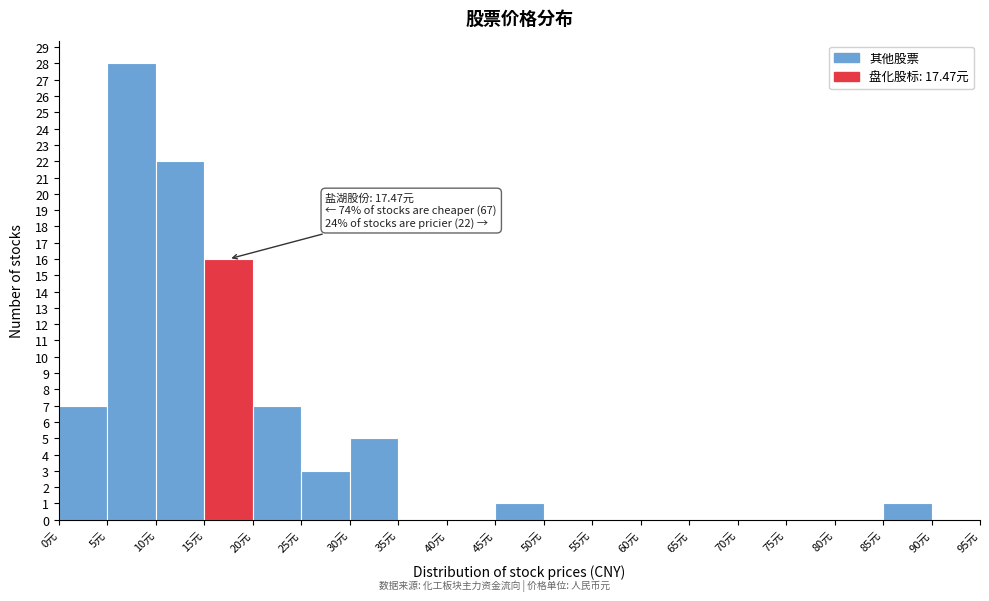

Which range on the x-axis has the tallest bar?

5 to 10